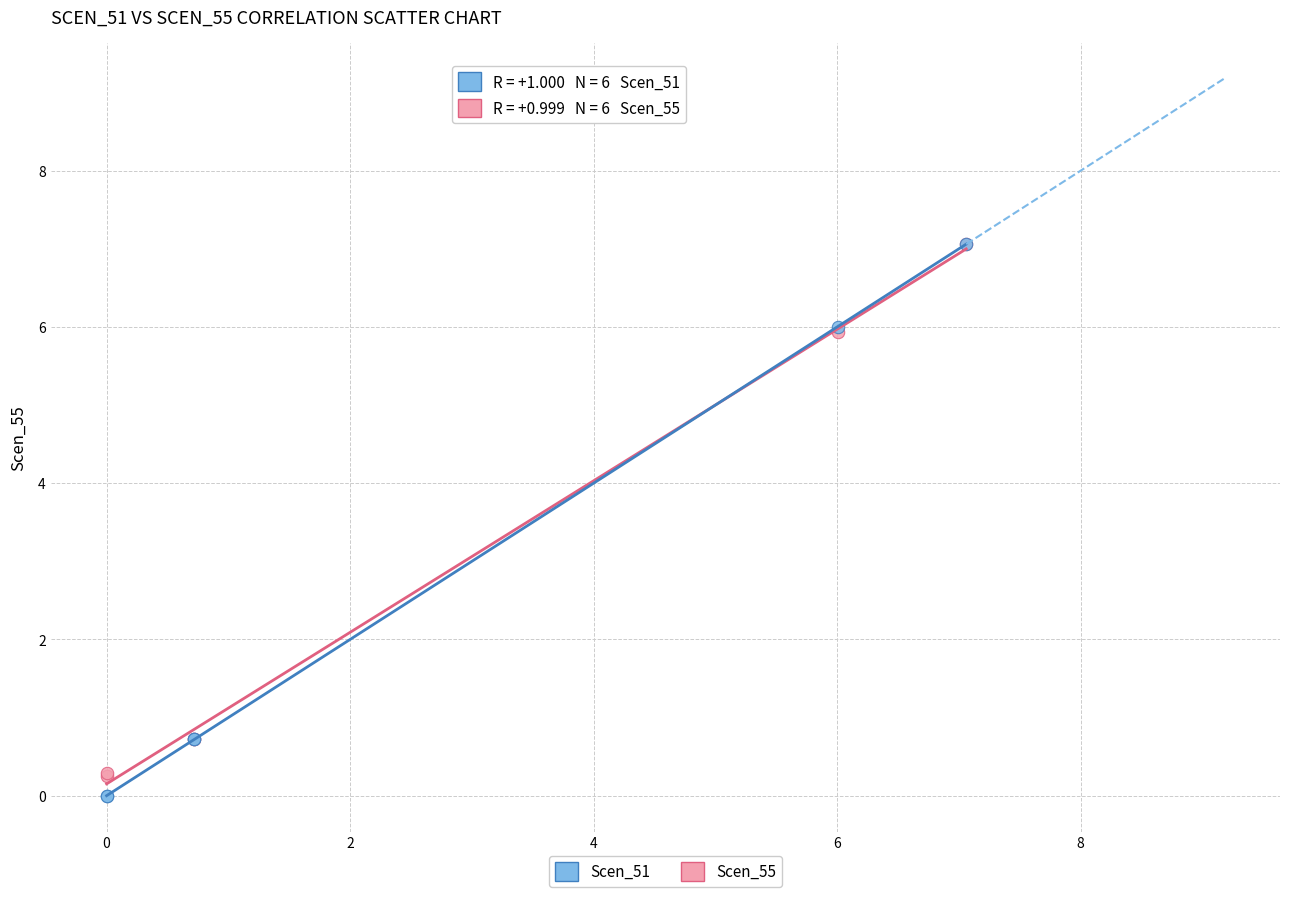

What are all the series names shown in the legend?

Scen_51, Scen_55